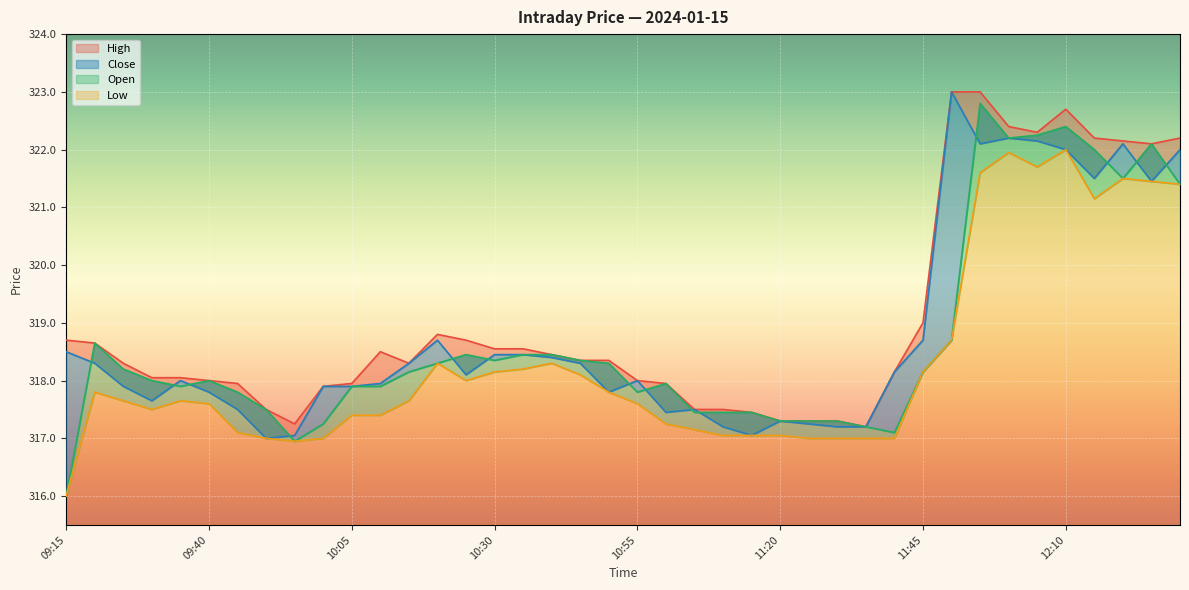

The High series shows 317.9 at 10:00. True or false?

True